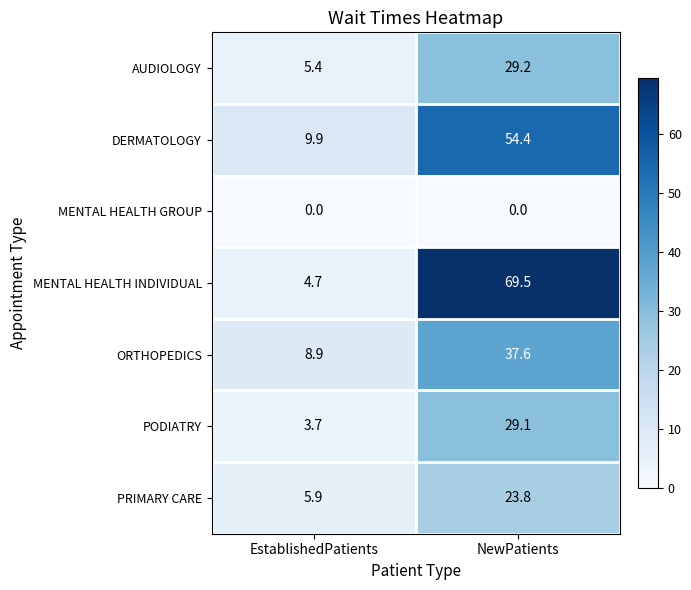

How many data points does each series have?

2